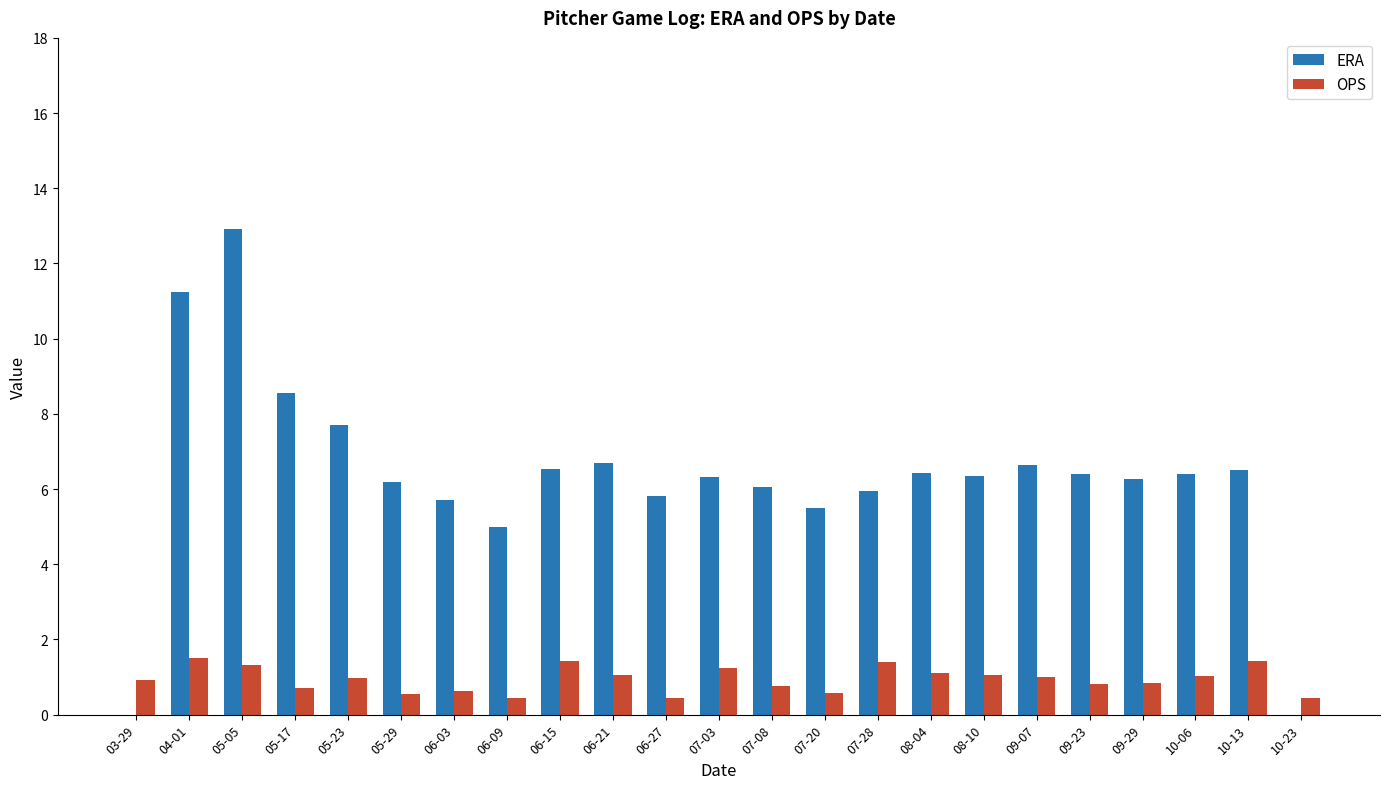

What is the sum of all OPS values?

21.6